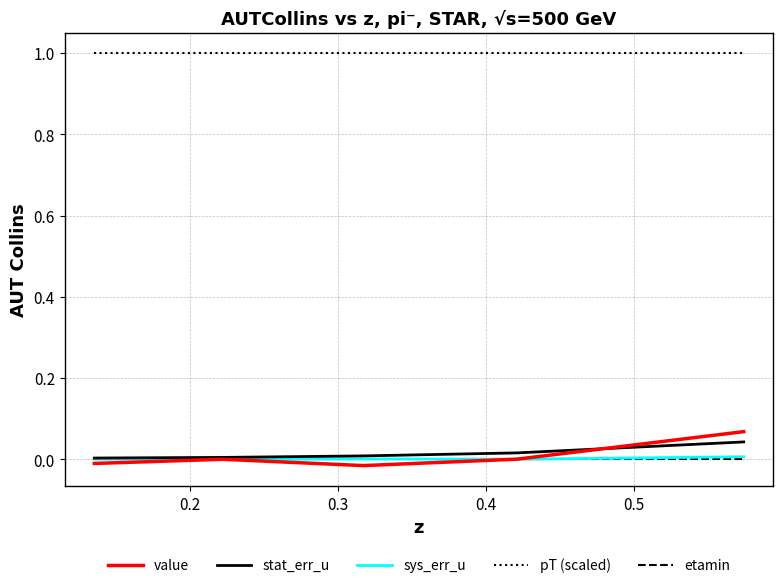

Which series has the largest total across all categories?

pT (scaled)